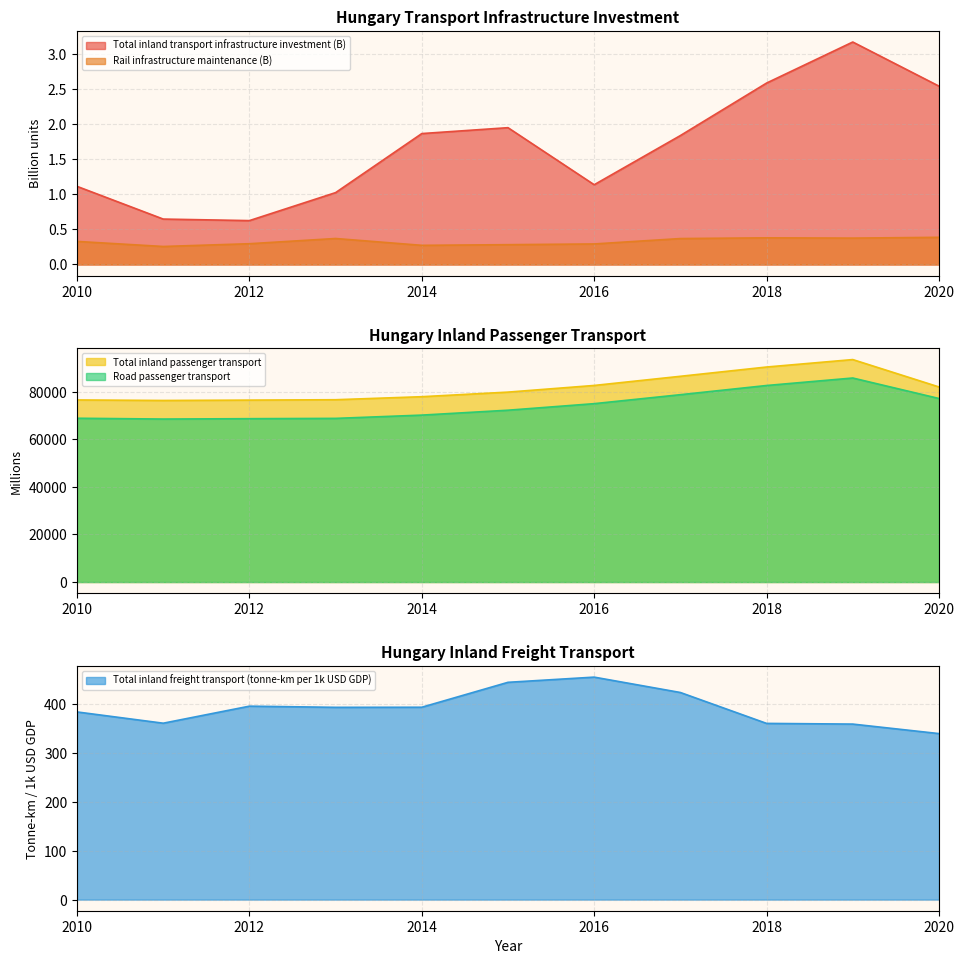

What is the difference between the maximum and second lowest values in the Rail infrastructure maintenance series?

0.1